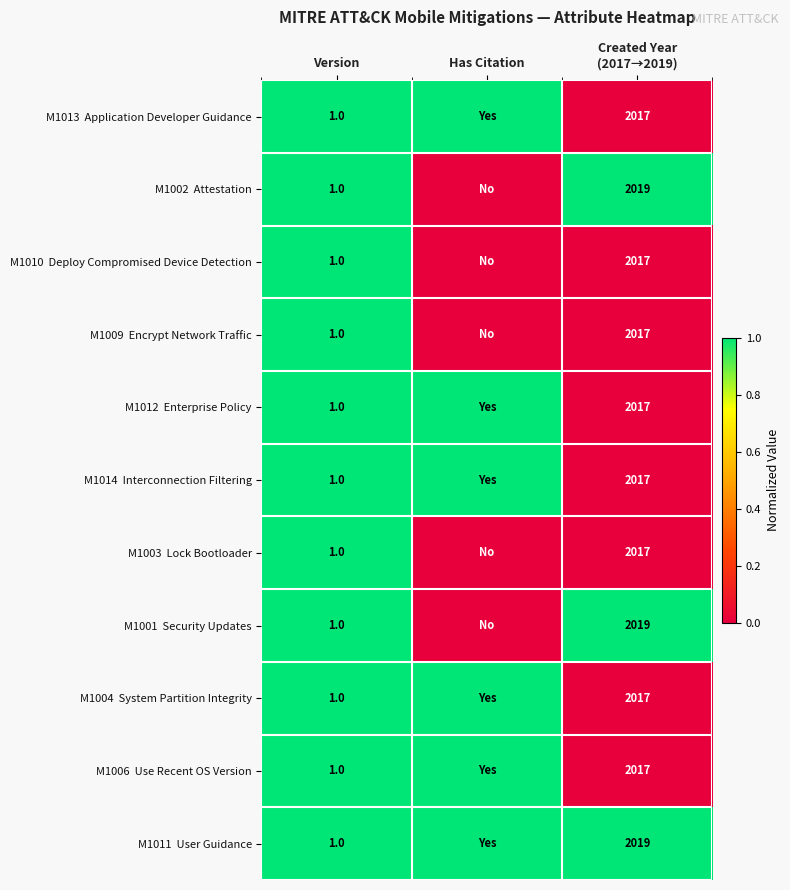

What is the total value across all series at Version?

11